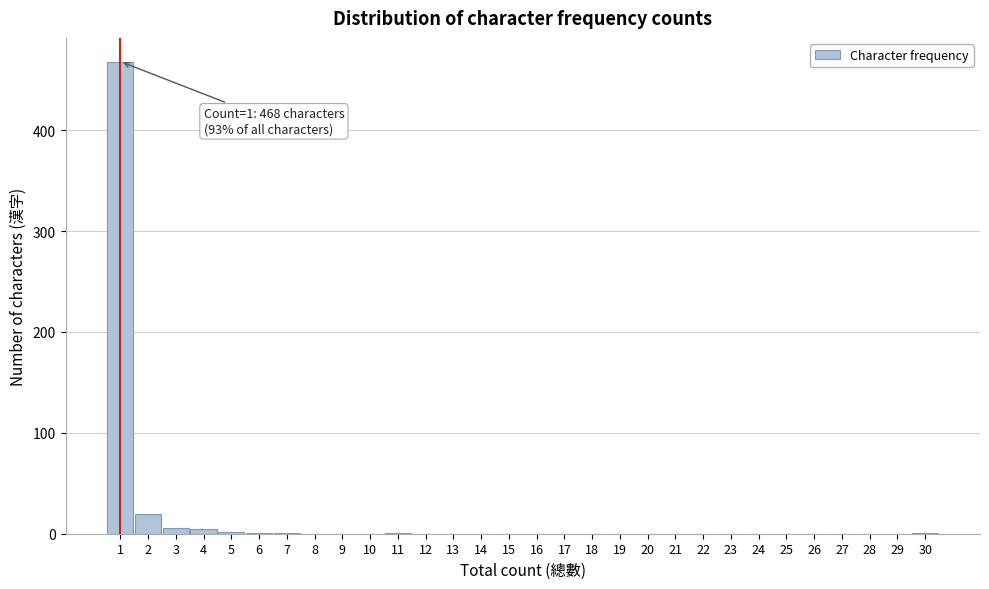

Which range on the x-axis has the tallest bar?

0.5 to 1.5